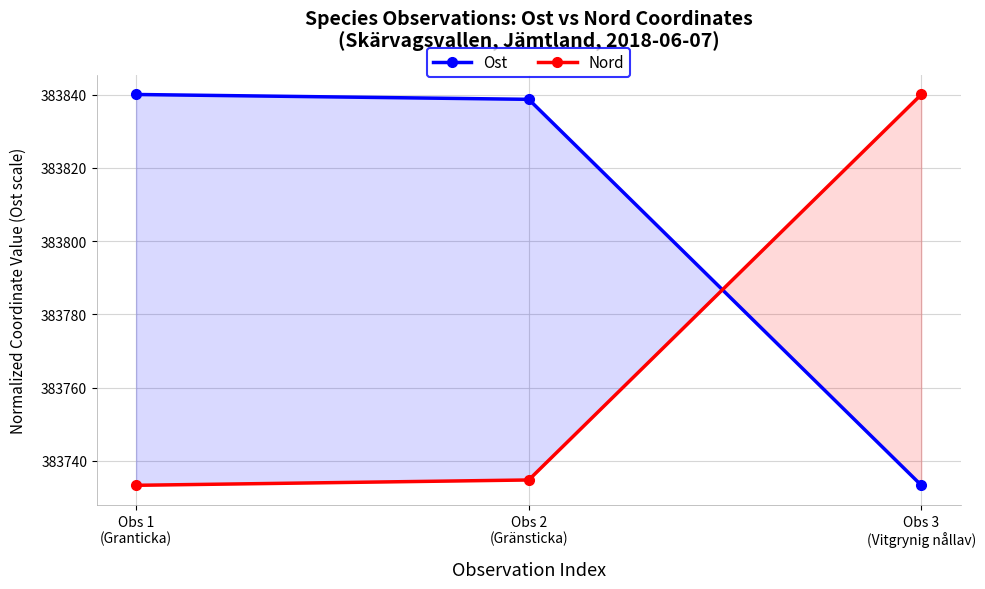

At how many categories does at least one series exceed 383785?

3